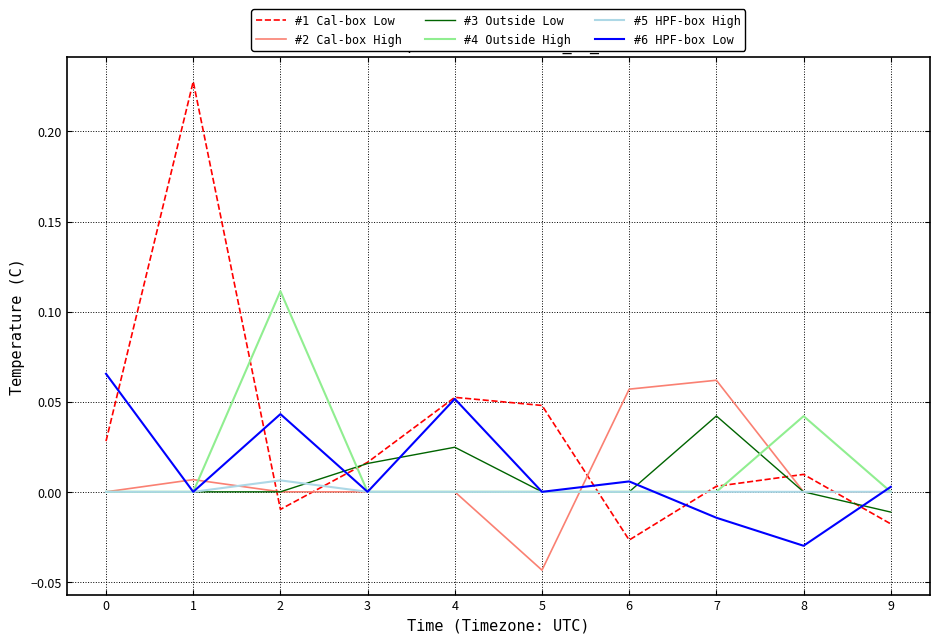

Where is the first local maximum for #1 Cal-box Low?

1